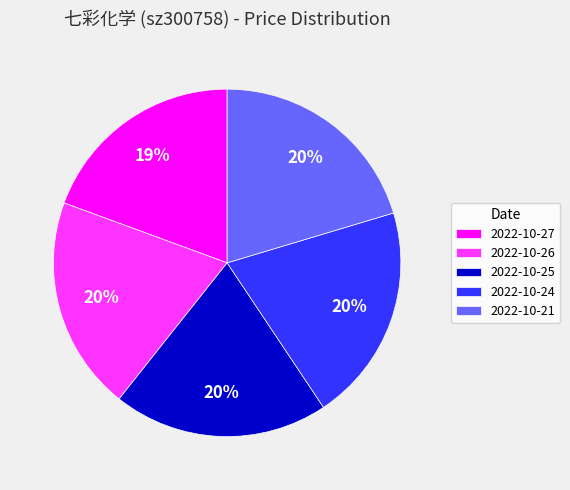

Which slice is the smallest?

2022-10-27